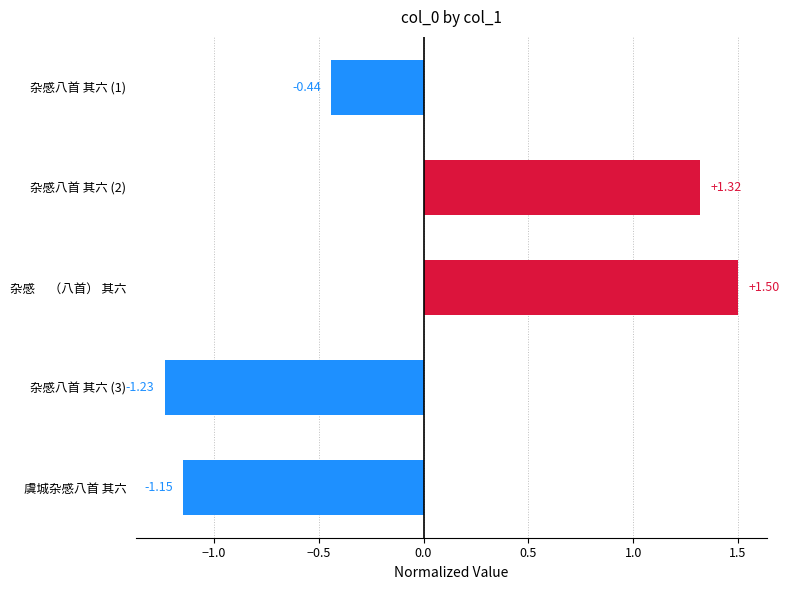

Which label corresponds to the largest value in the chart?

杂感     （八首） 其六